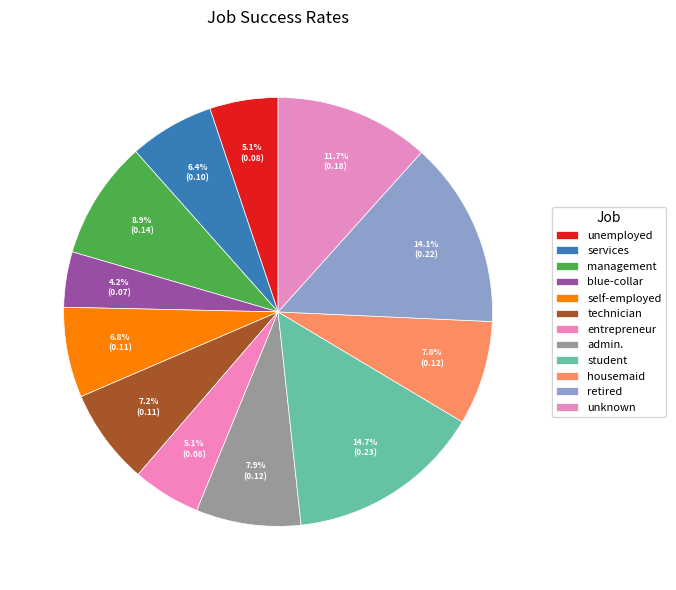

Which category has the biggest portion of the pie?

student